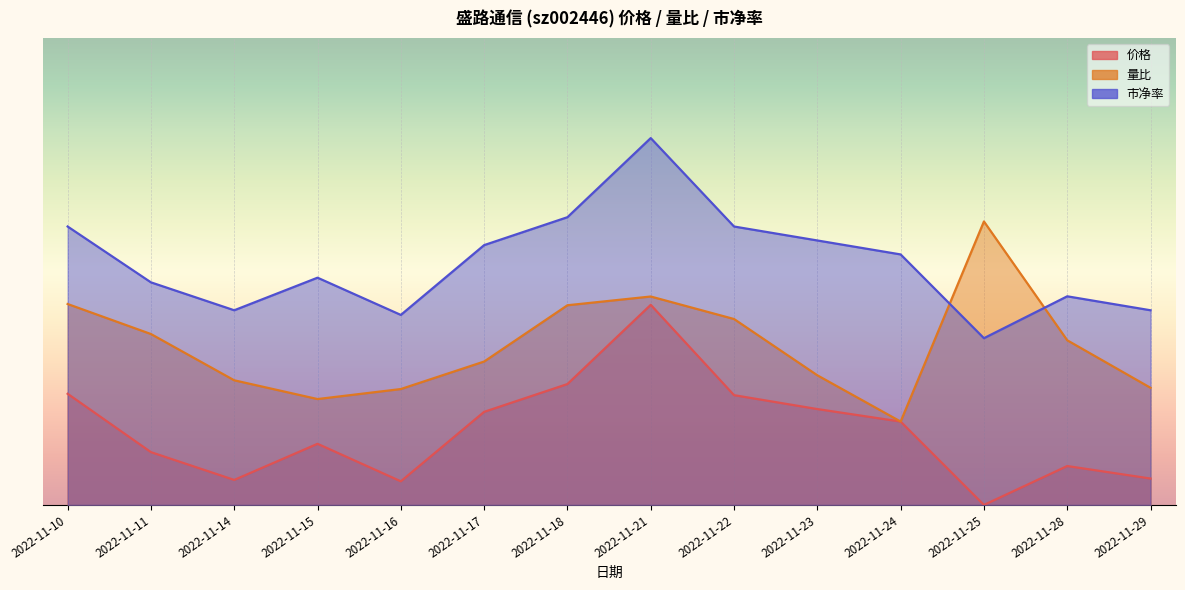

Is it true that 量比 equals 2.5 at 2022-11-24?

True